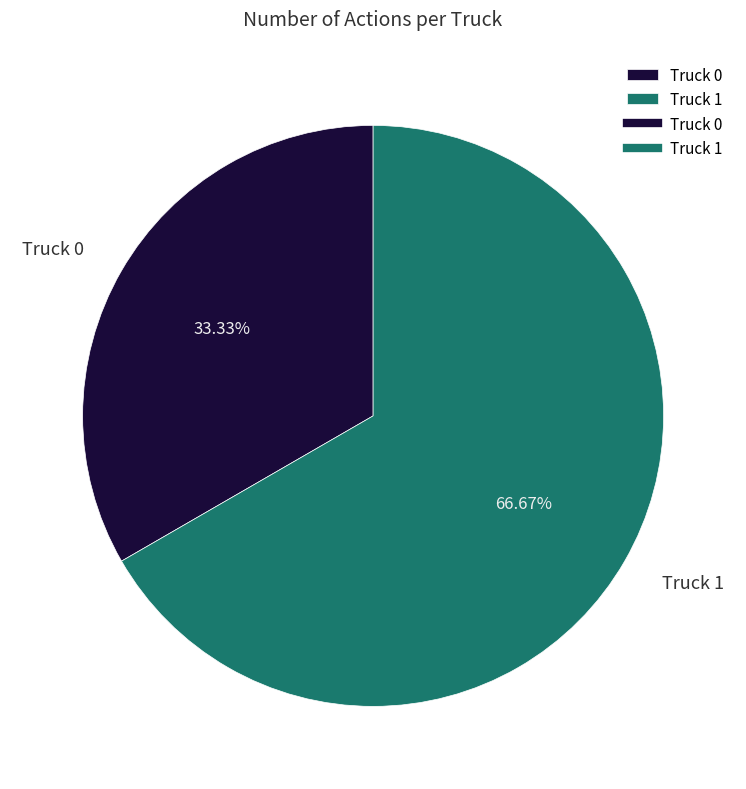

Between Truck 1 and Truck 0, which is larger?

Truck 1